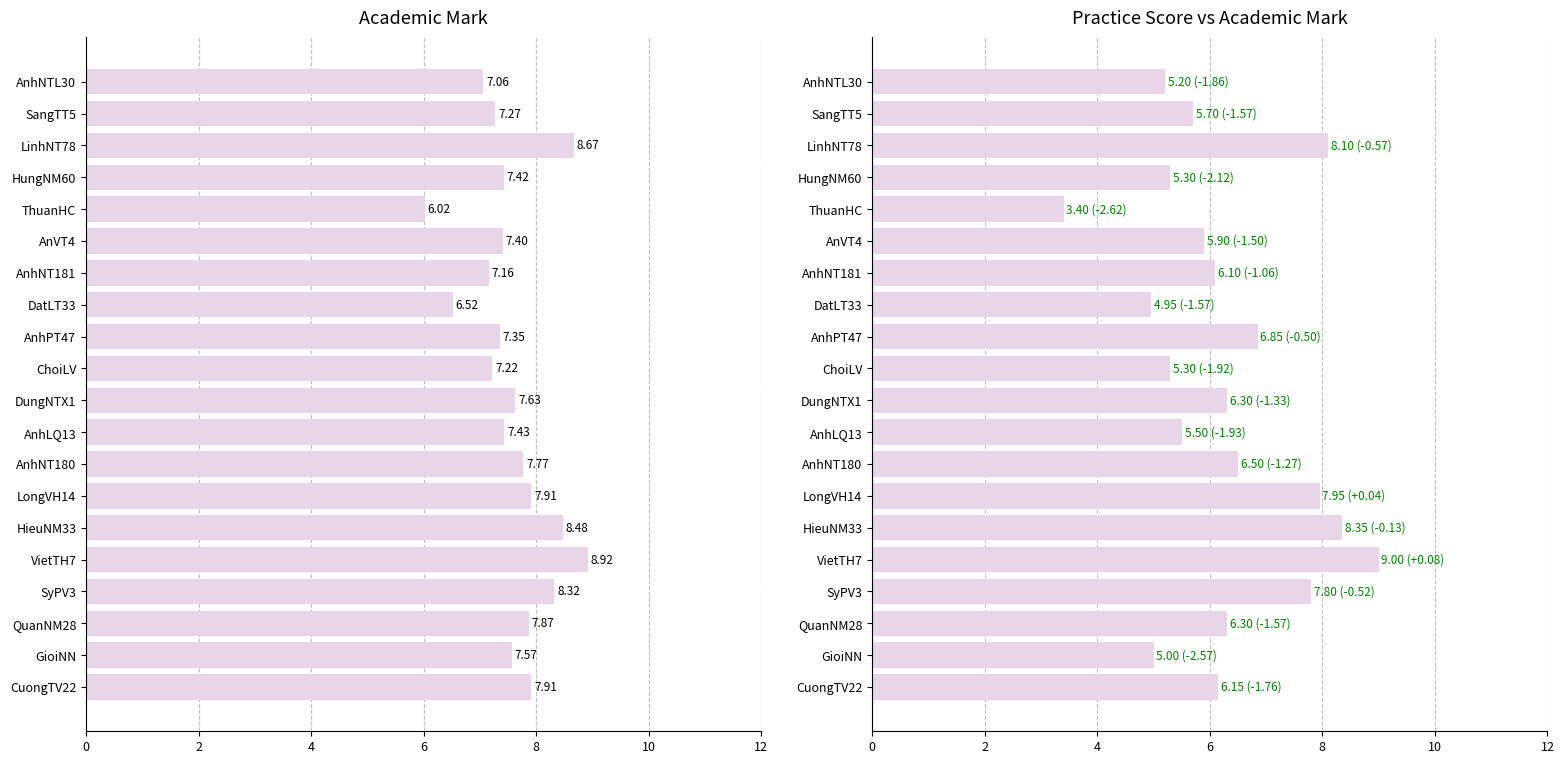

Rank the series by their maximum value, from lowest to highest.

Academic Mark, Practice